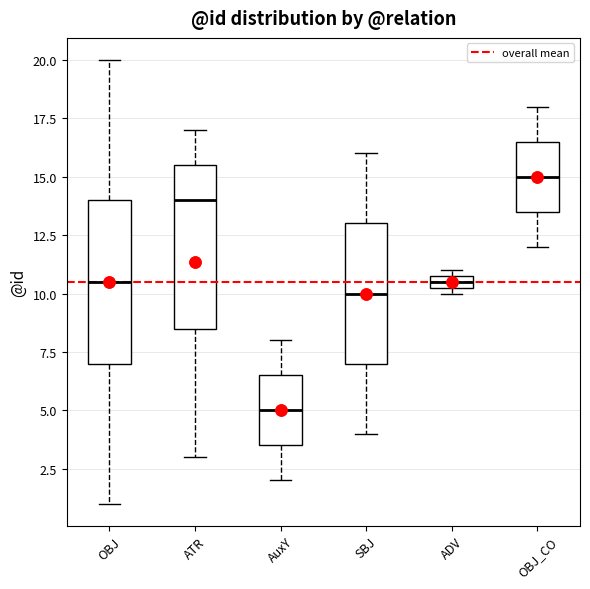

Which box has the lowest median line?

AuxY